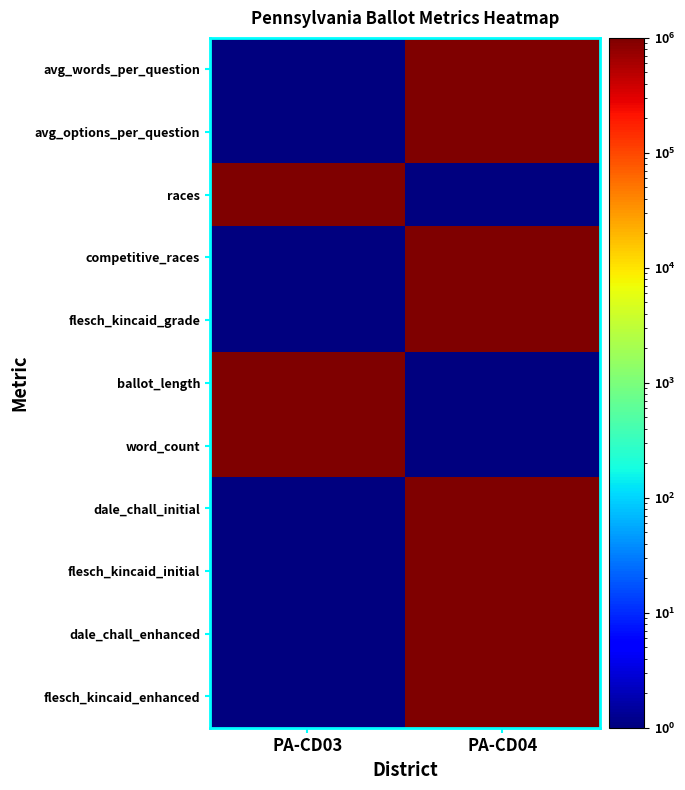

What is the difference between the highest and lowest values at PA-CD03?

999999